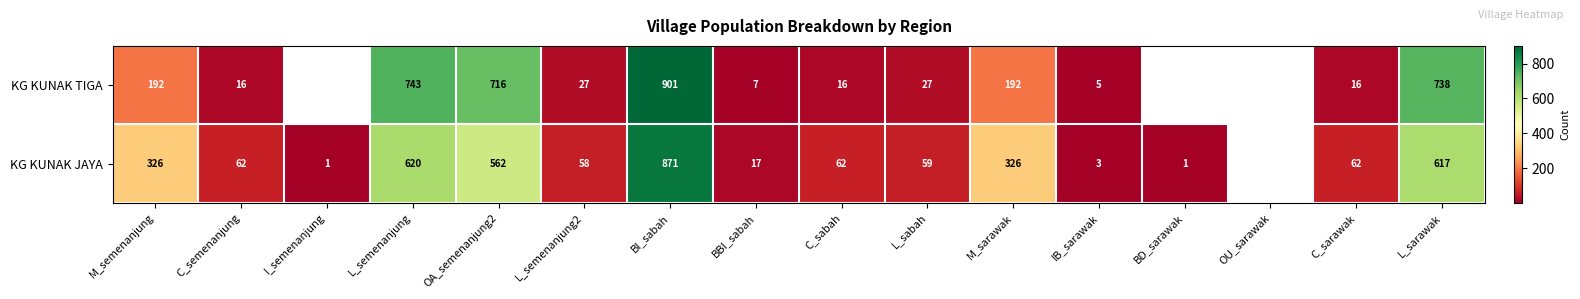

Rank the series at L_sabah from highest to lowest value.

KG KUNAK JAYA, KG KUNAK TIGA